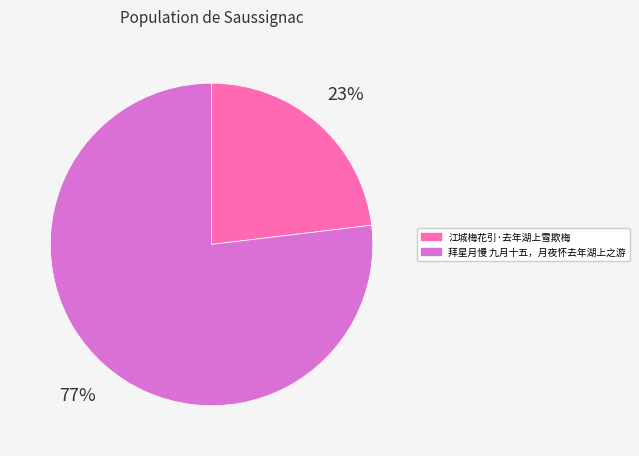

What is the smallest slice in the pie chart?

江城梅花引·去年湖上雪欺梅